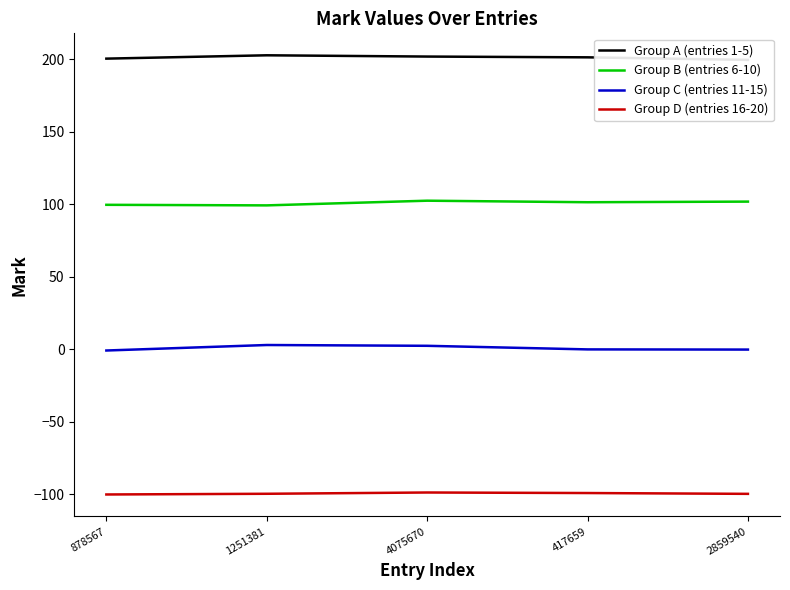

Which series has the widest spread of values?

Group C (entries 11-15)